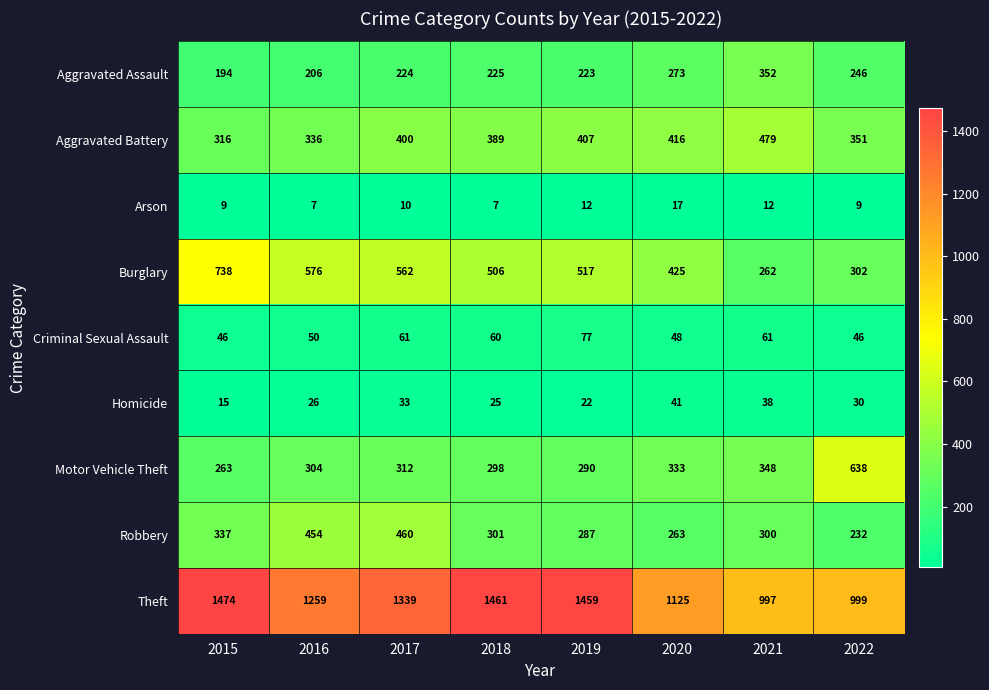

How many categories are shown in the chart?

8